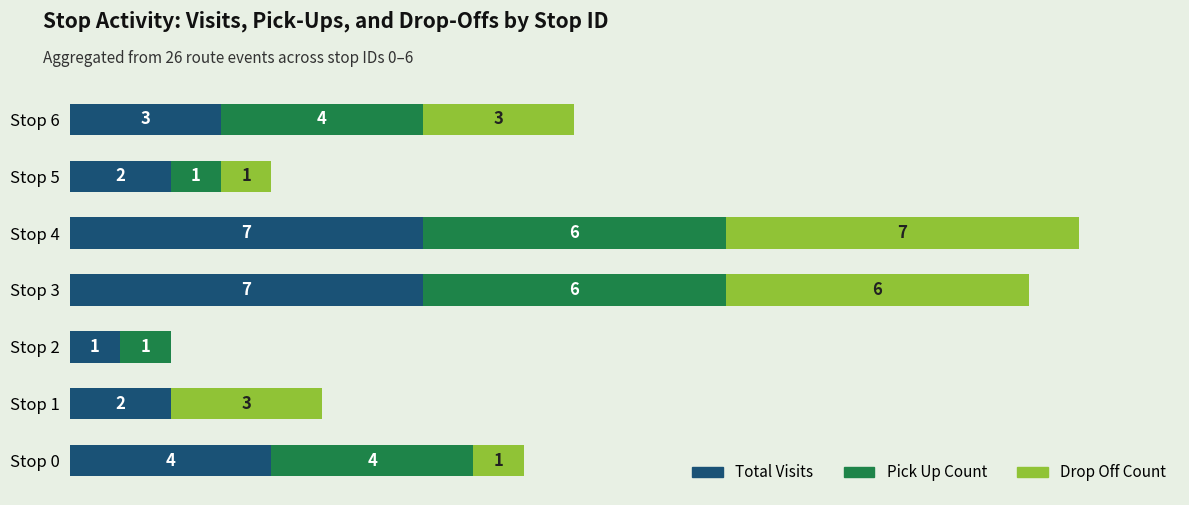

Where is Total Visits nearest to the value 4?

Stop 0